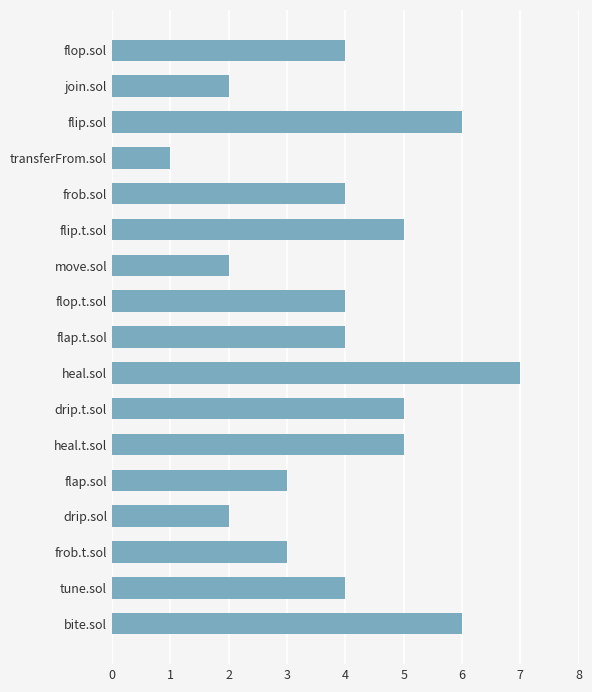

Is it true that the value at flap.t.sol is 4?

True